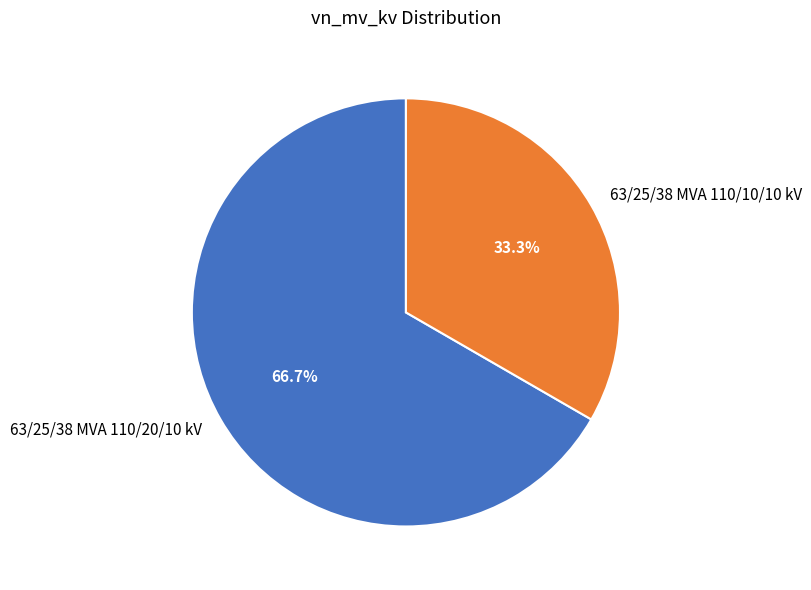

Which category has the biggest portion of the pie?

63/25/38 MVA 110/20/10 kV